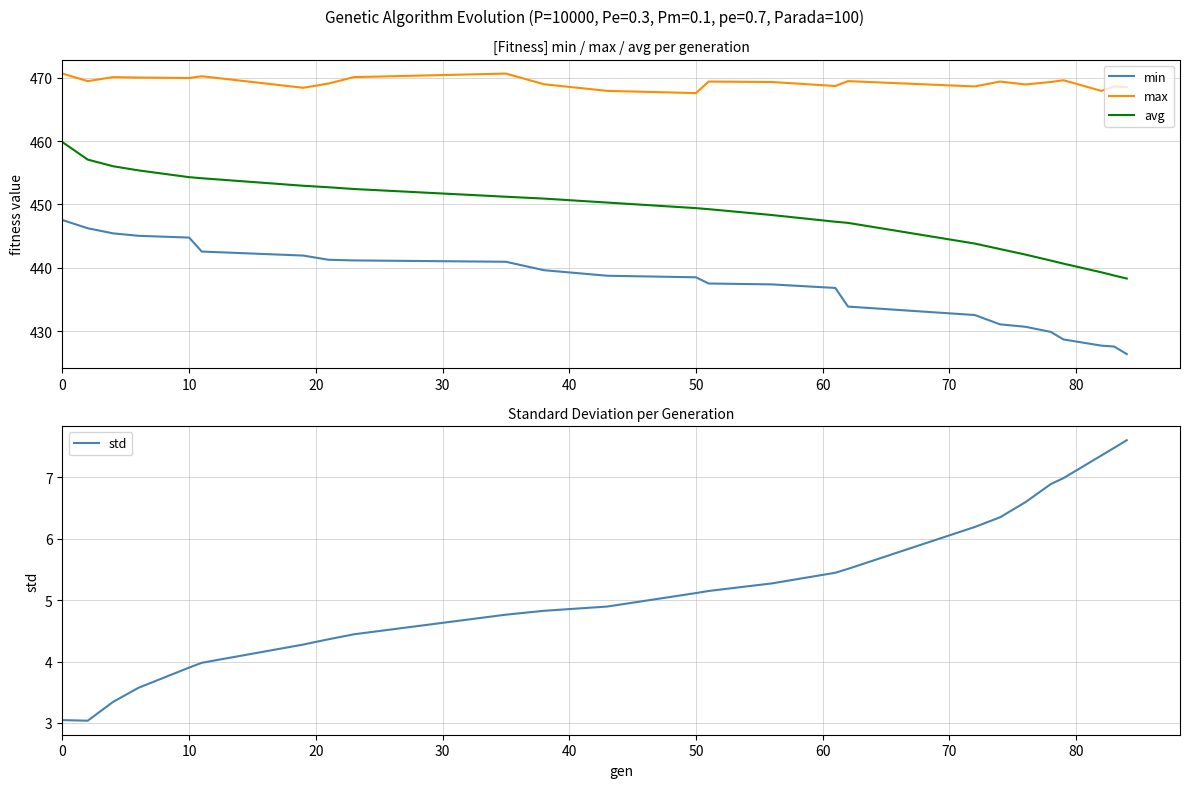

The value of avg at 50 is 449.4. True or false?

True